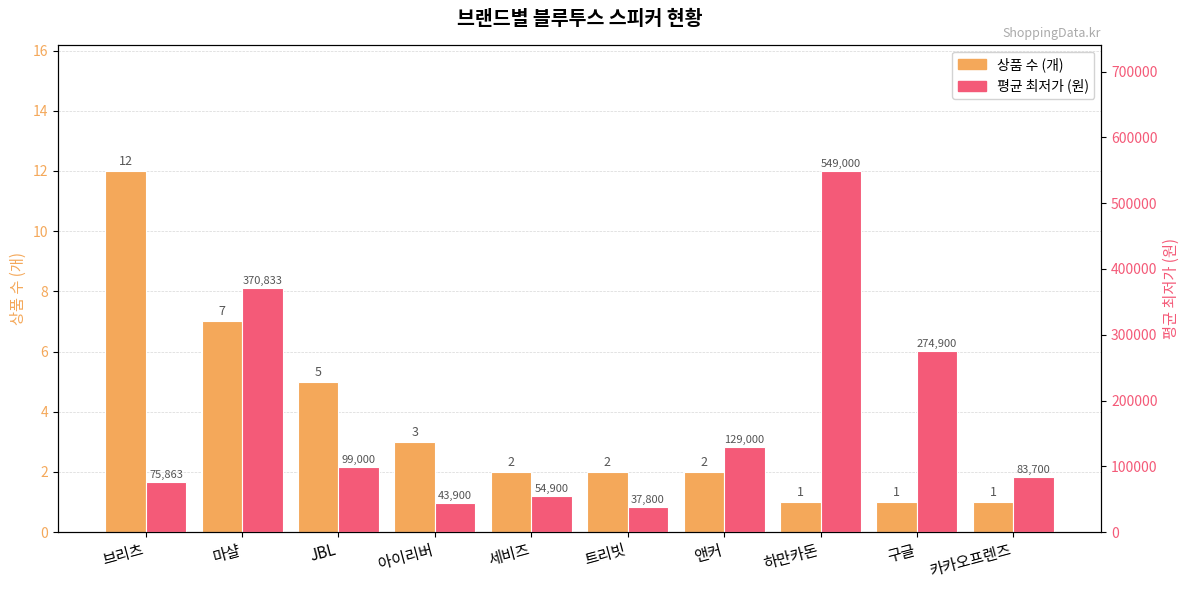

Reading left to right, what are all the values shown in this chart?

상품 수 (개): 브리츠=12	마샬=7	JBL=5	아이리버=3	세비즈=2	트리빗=2	앤커=2	하만카돈=1	구글=1	카카오프렌즈=1
평균 최저가 (원): 브리츠=75863	마샬=370833	JBL=99000	아이리버=43900	세비즈=54900	트리빗=37800	앤커=129000	하만카돈=549000	구글=274900	카카오프렌즈=83700